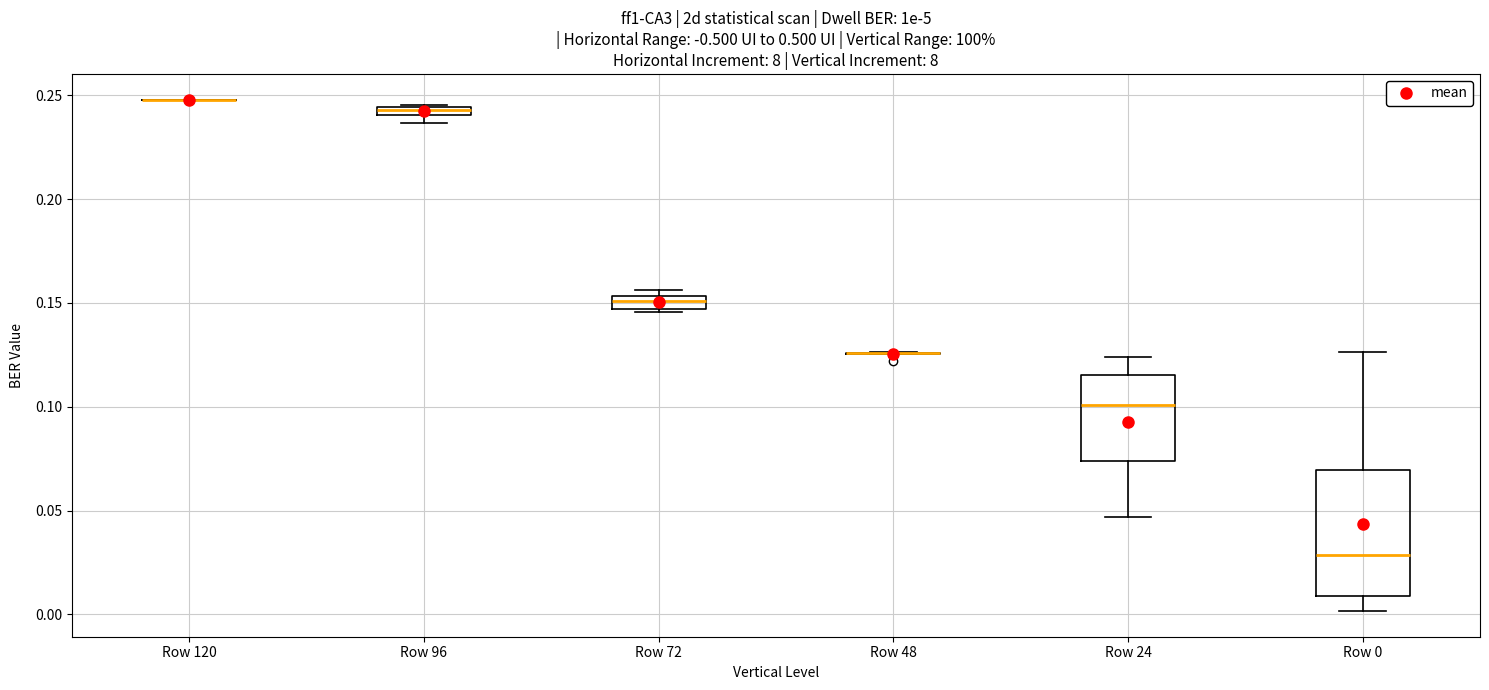

Where is the upper edge of the box for Row 24 on the y-axis? The values are not printed on the chart, so give them approximately, as read against the axis.

0.115